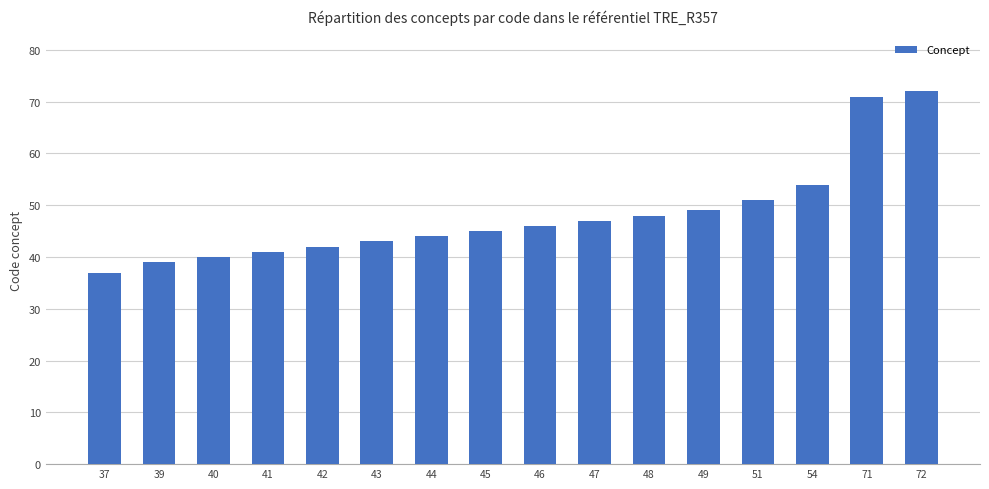

The chart shows a value of 37 at 37. True or false?

True